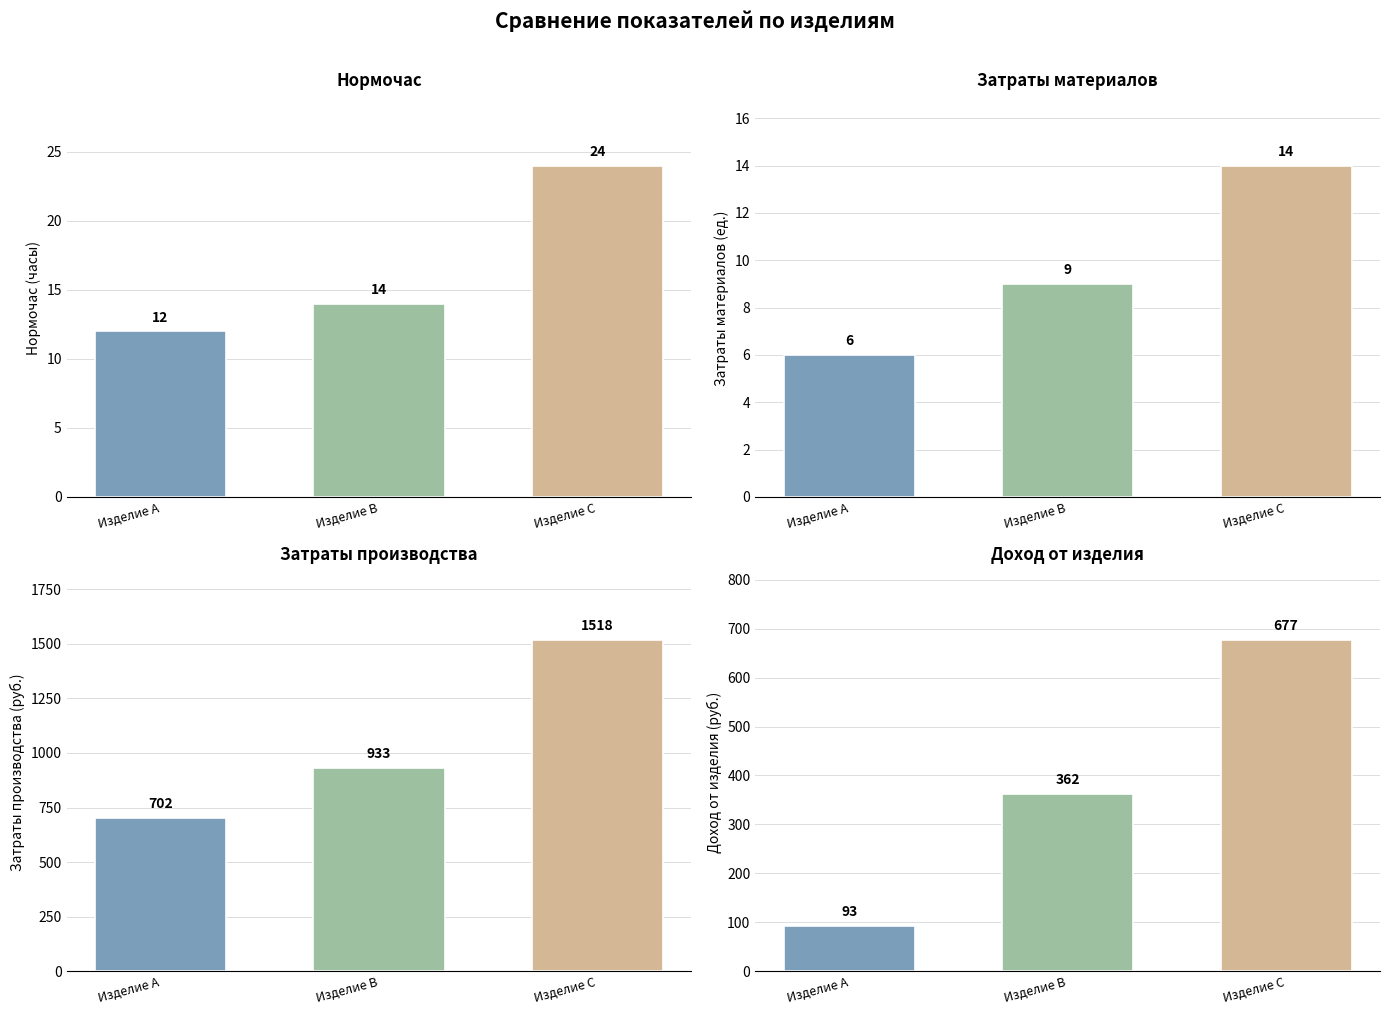

At which label does Доход от изделия first exceed 362?

Изделие C